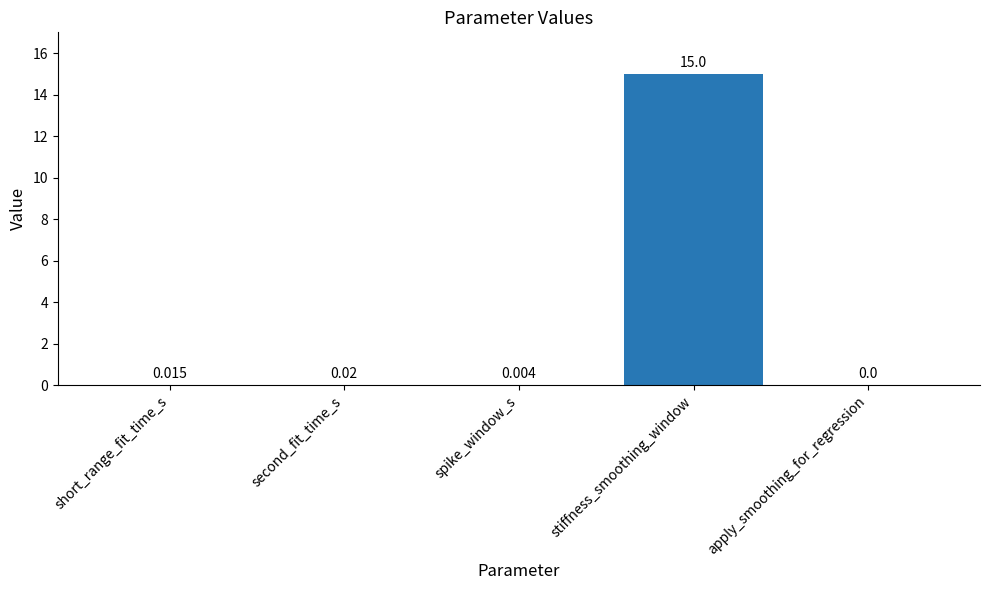

At which category does the chart reach its peak across all series?

stiffness_smoothing_window